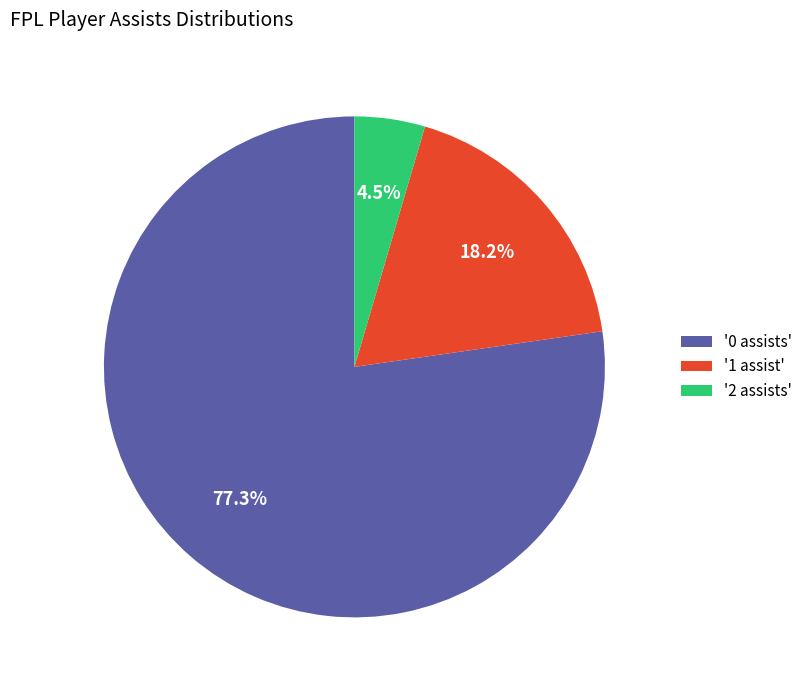

What percentage do '0 assists' and '1 assist' together represent?

95.5%